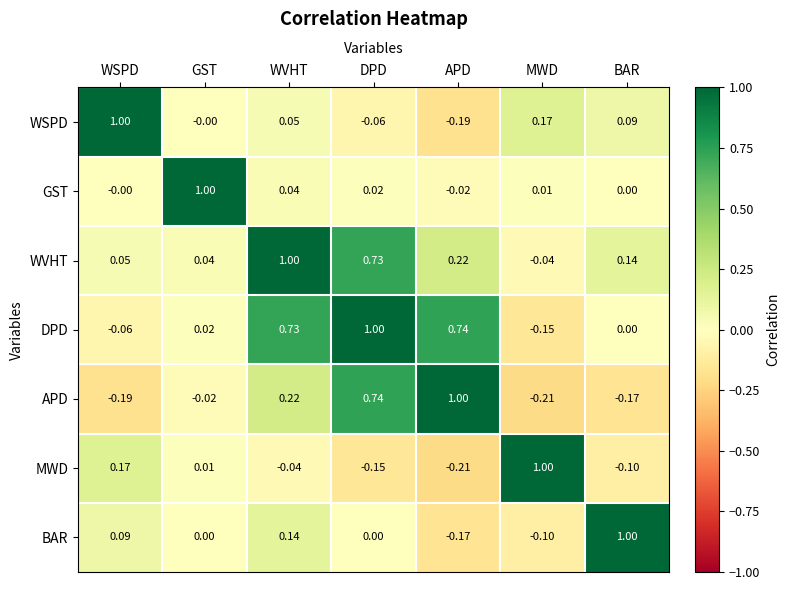

Which series changed the most between DPD and APD?

WVHT